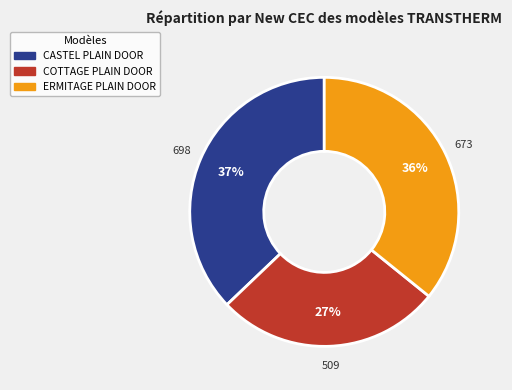

To the nearest percent, what is the average slice percentage?

33%